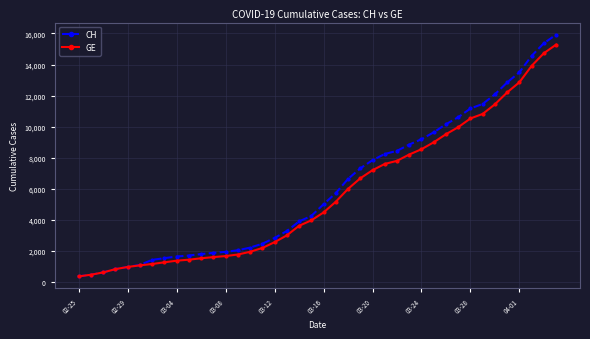

Does the chart display data point markers on the line(s)?

Yes